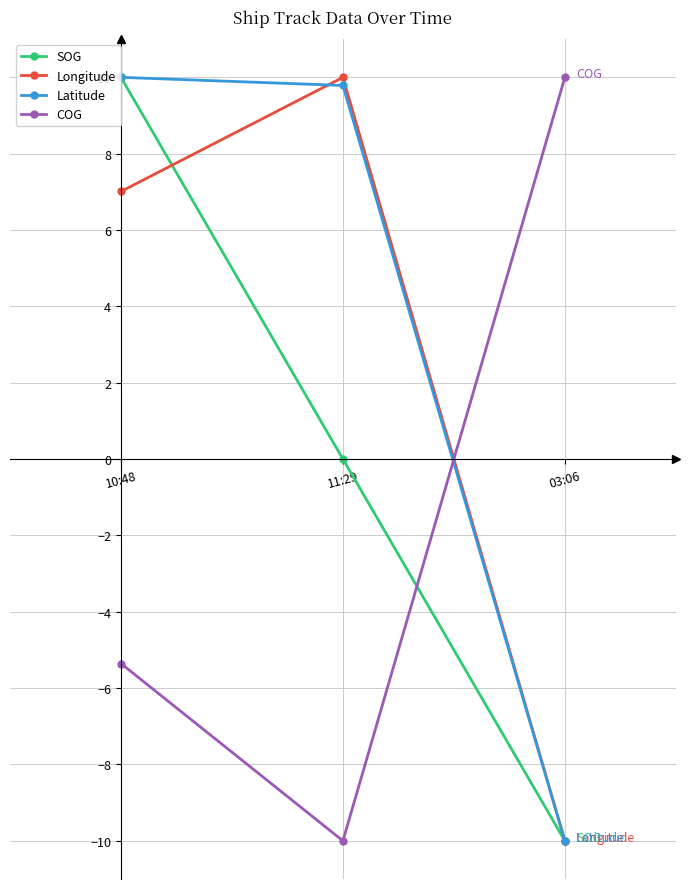

What is the greatest value displayed?

10.0